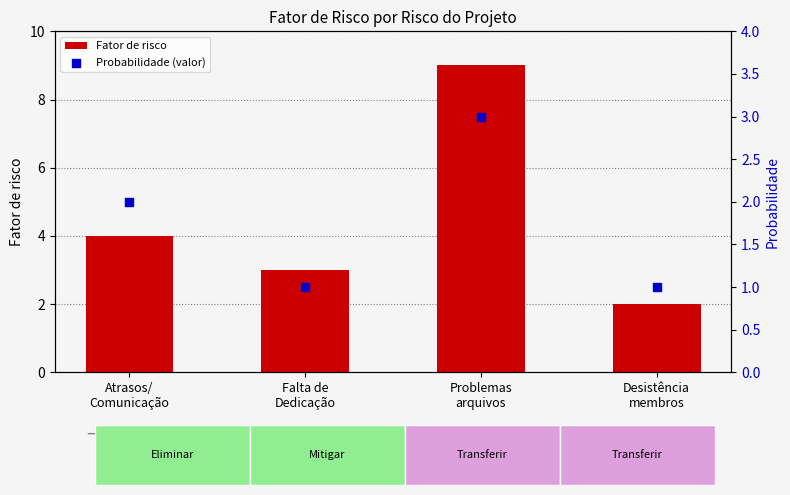

Which series reaches the maximum Y coordinate?

Fator de risco